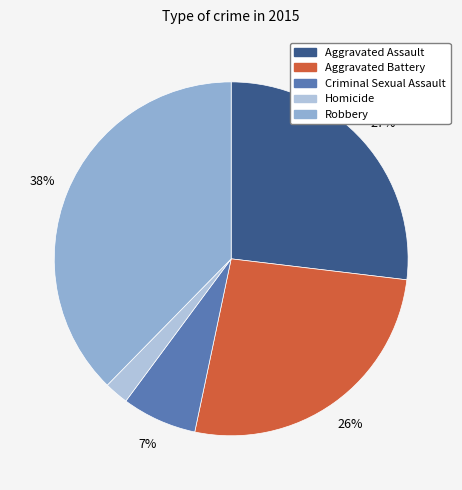

How many segments does this pie chart have?

5